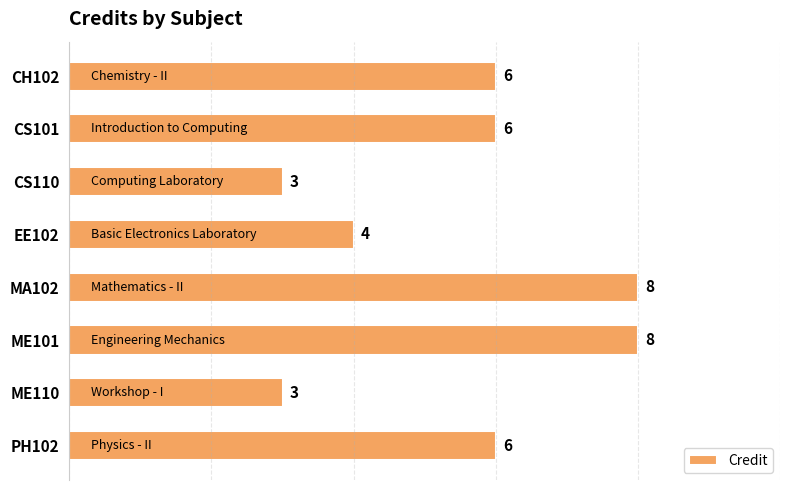

Reading top to bottom, transcribe all the data shown in this chart.

6	6	3	4	8	8	3	6